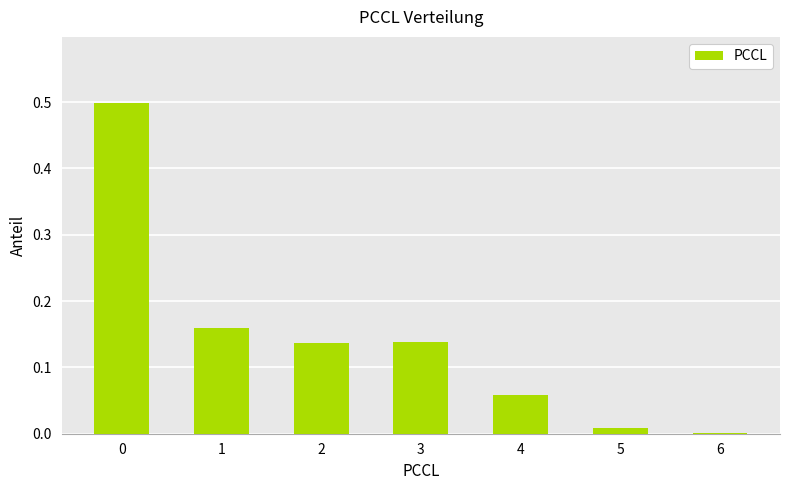

The value at 5 is 0.0. True or false?

True